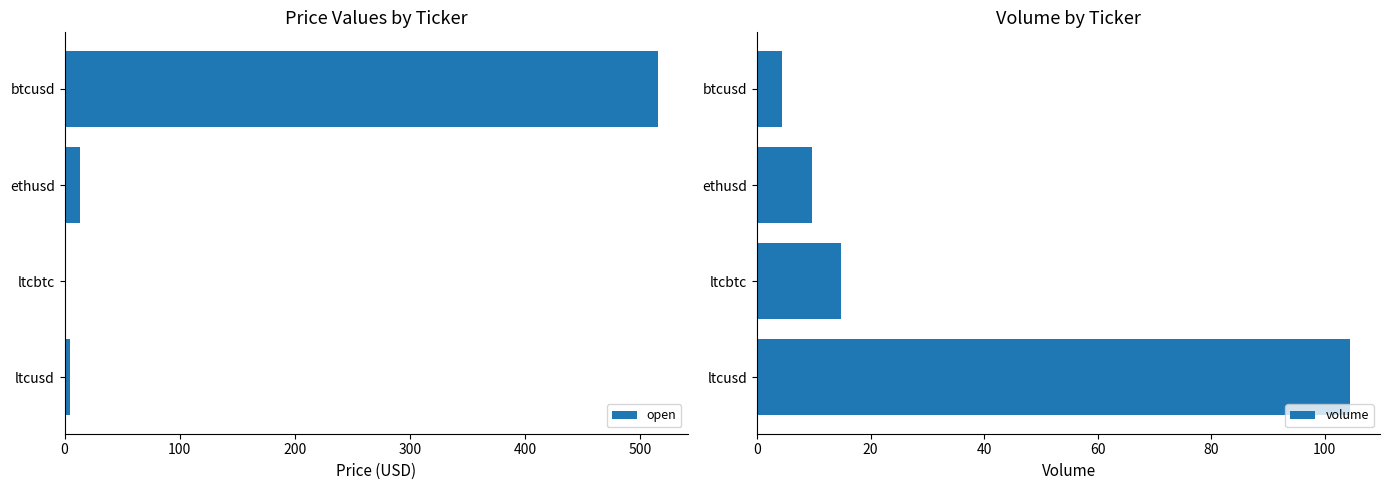

What is the sum of all open values?

533.4